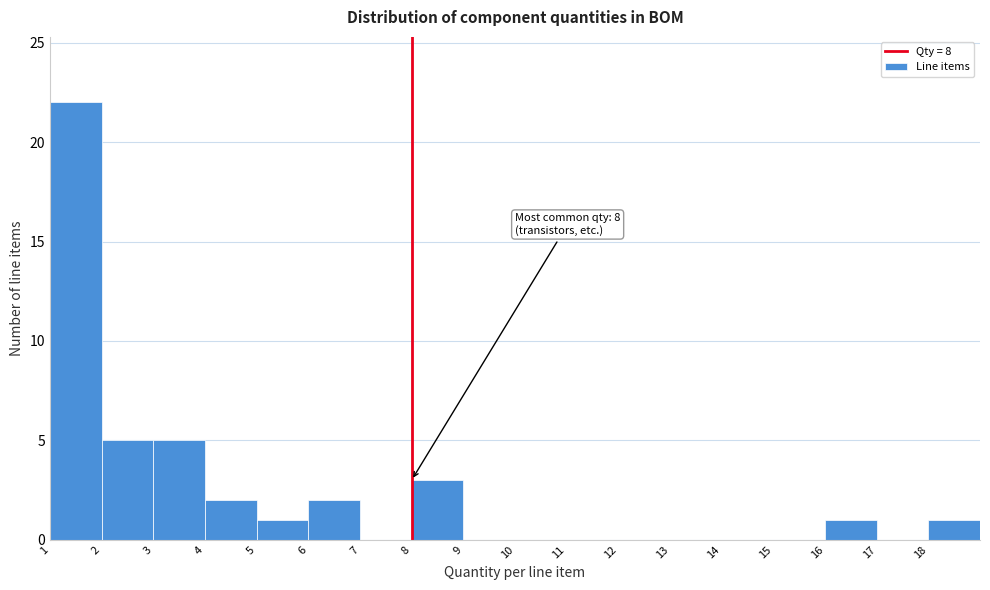

Over which range of the x-axis is the bar tallest?

1 to 2